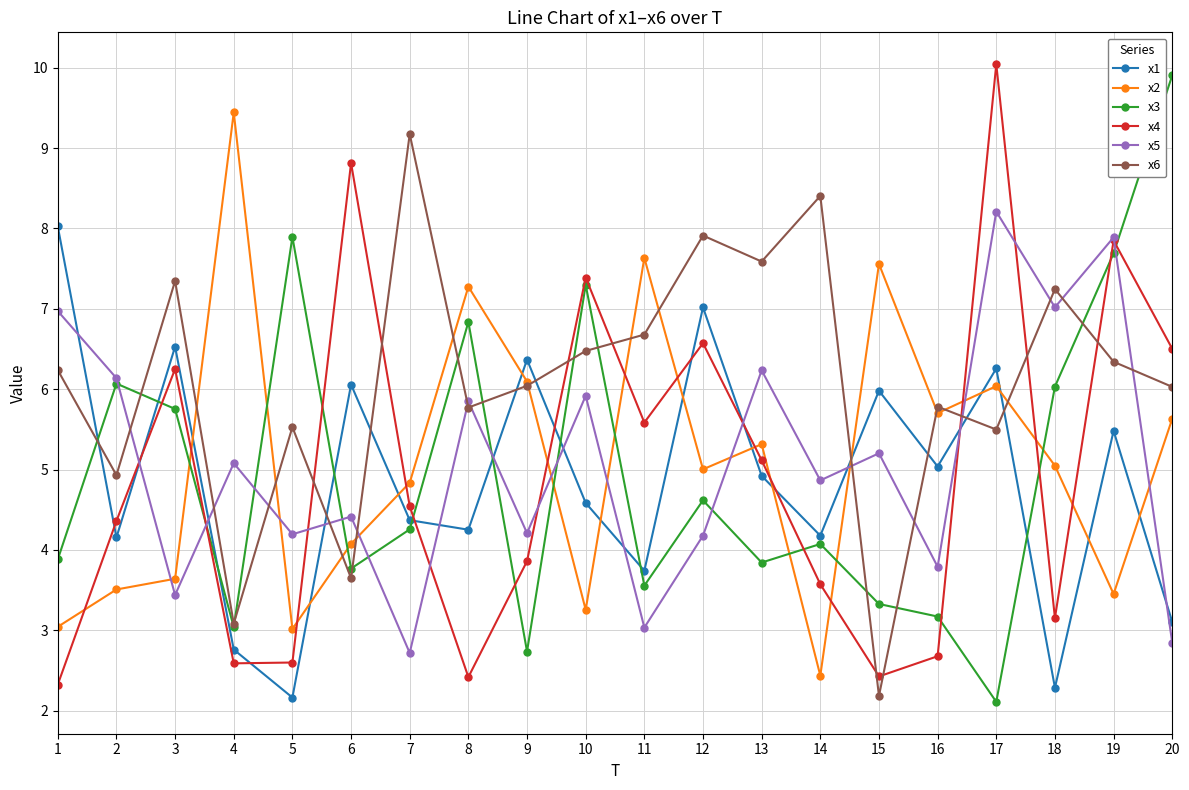

What are all the series names shown in the legend?

x1, x2, x3, x4, x5, x6